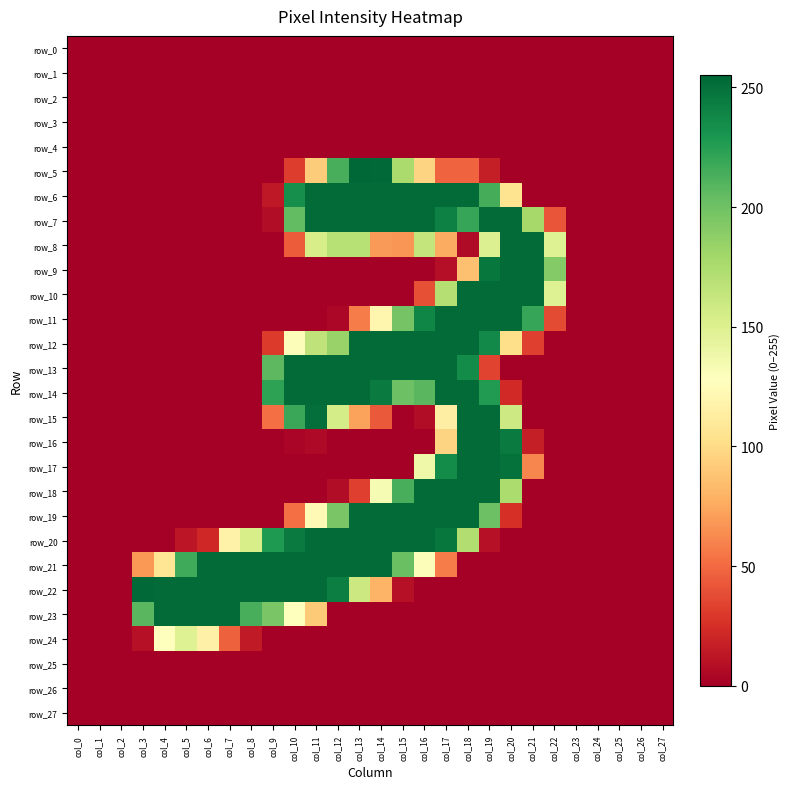

How many positive values does the row_8 series have?

13